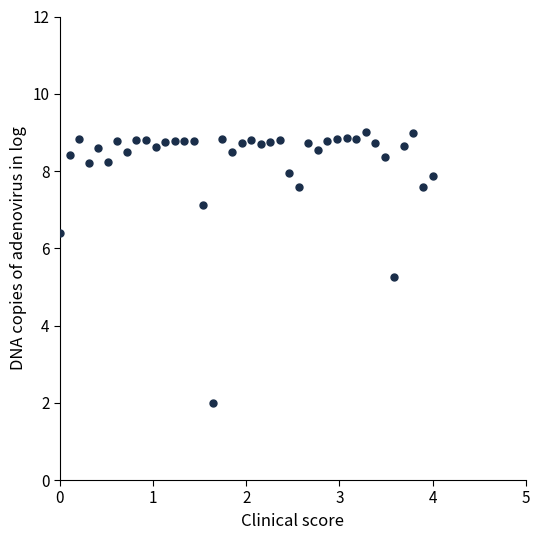

What is the range of X values (max minus min)?

4.0